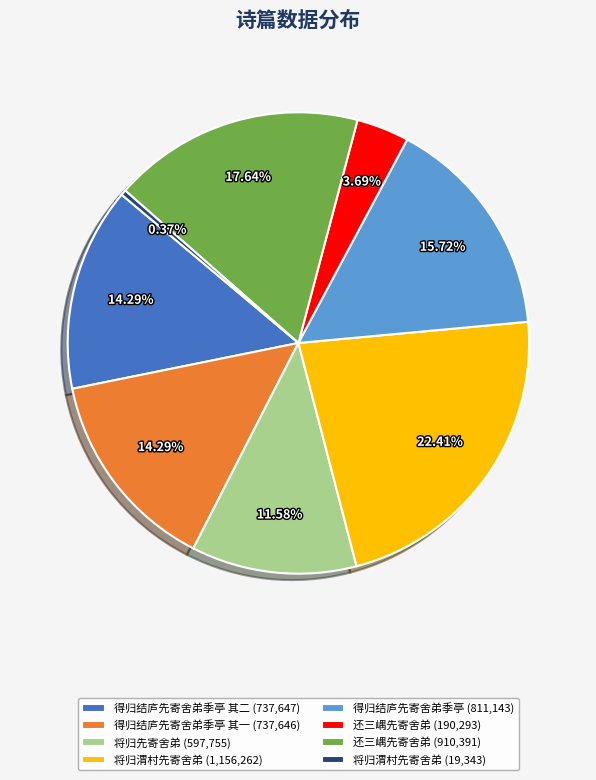

Is there any slice that represents more than half of the pie?

No